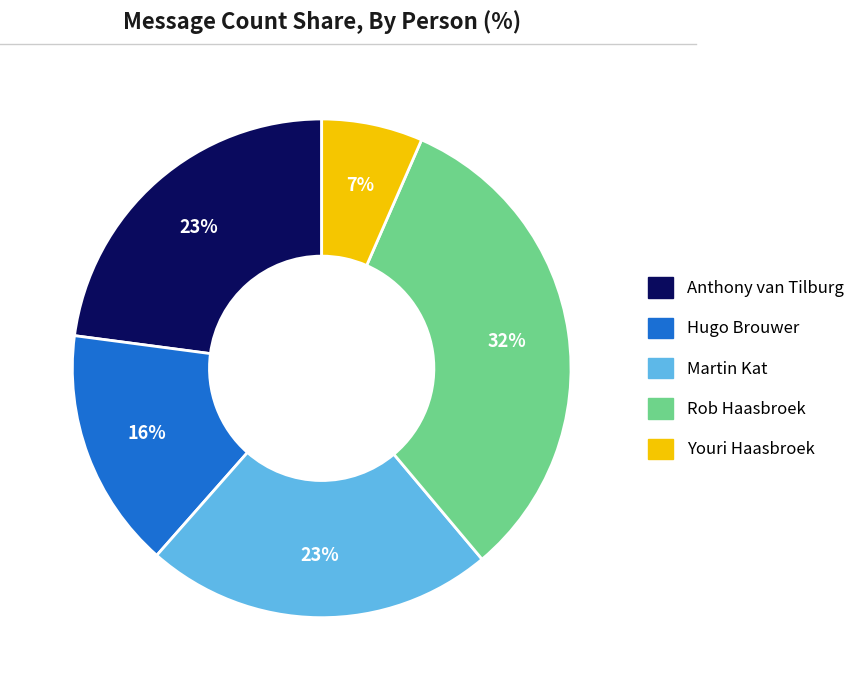

The Rob Haasbroek slice represents 32% of the pie. True or false?

True